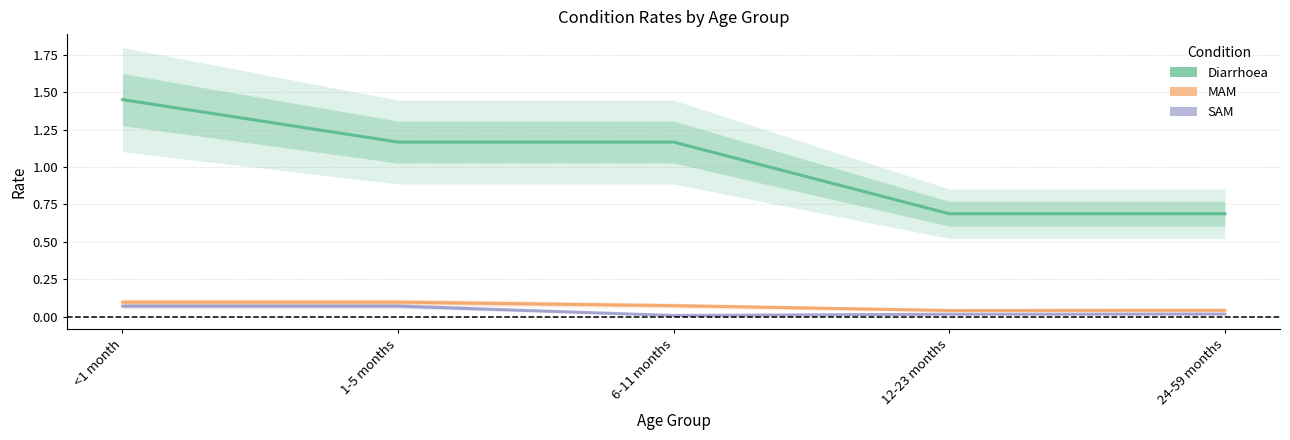

At <1 month, list the series in order from smallest to largest.

SAM, MAM, Diarrhoea